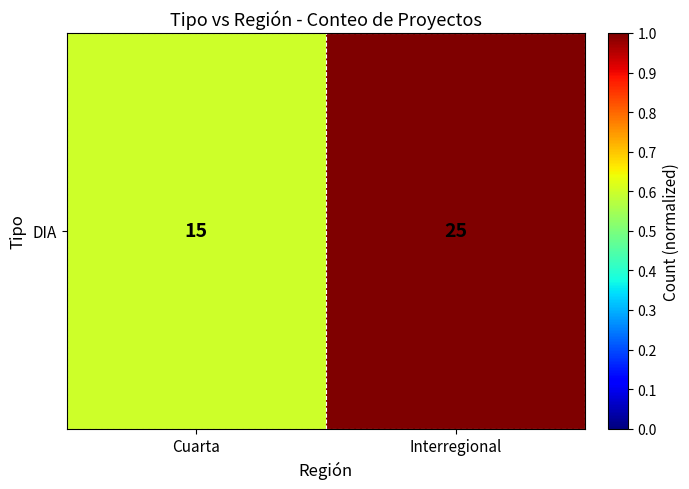

The chart shows a value of 1.3 at Interregional. True or false?

False